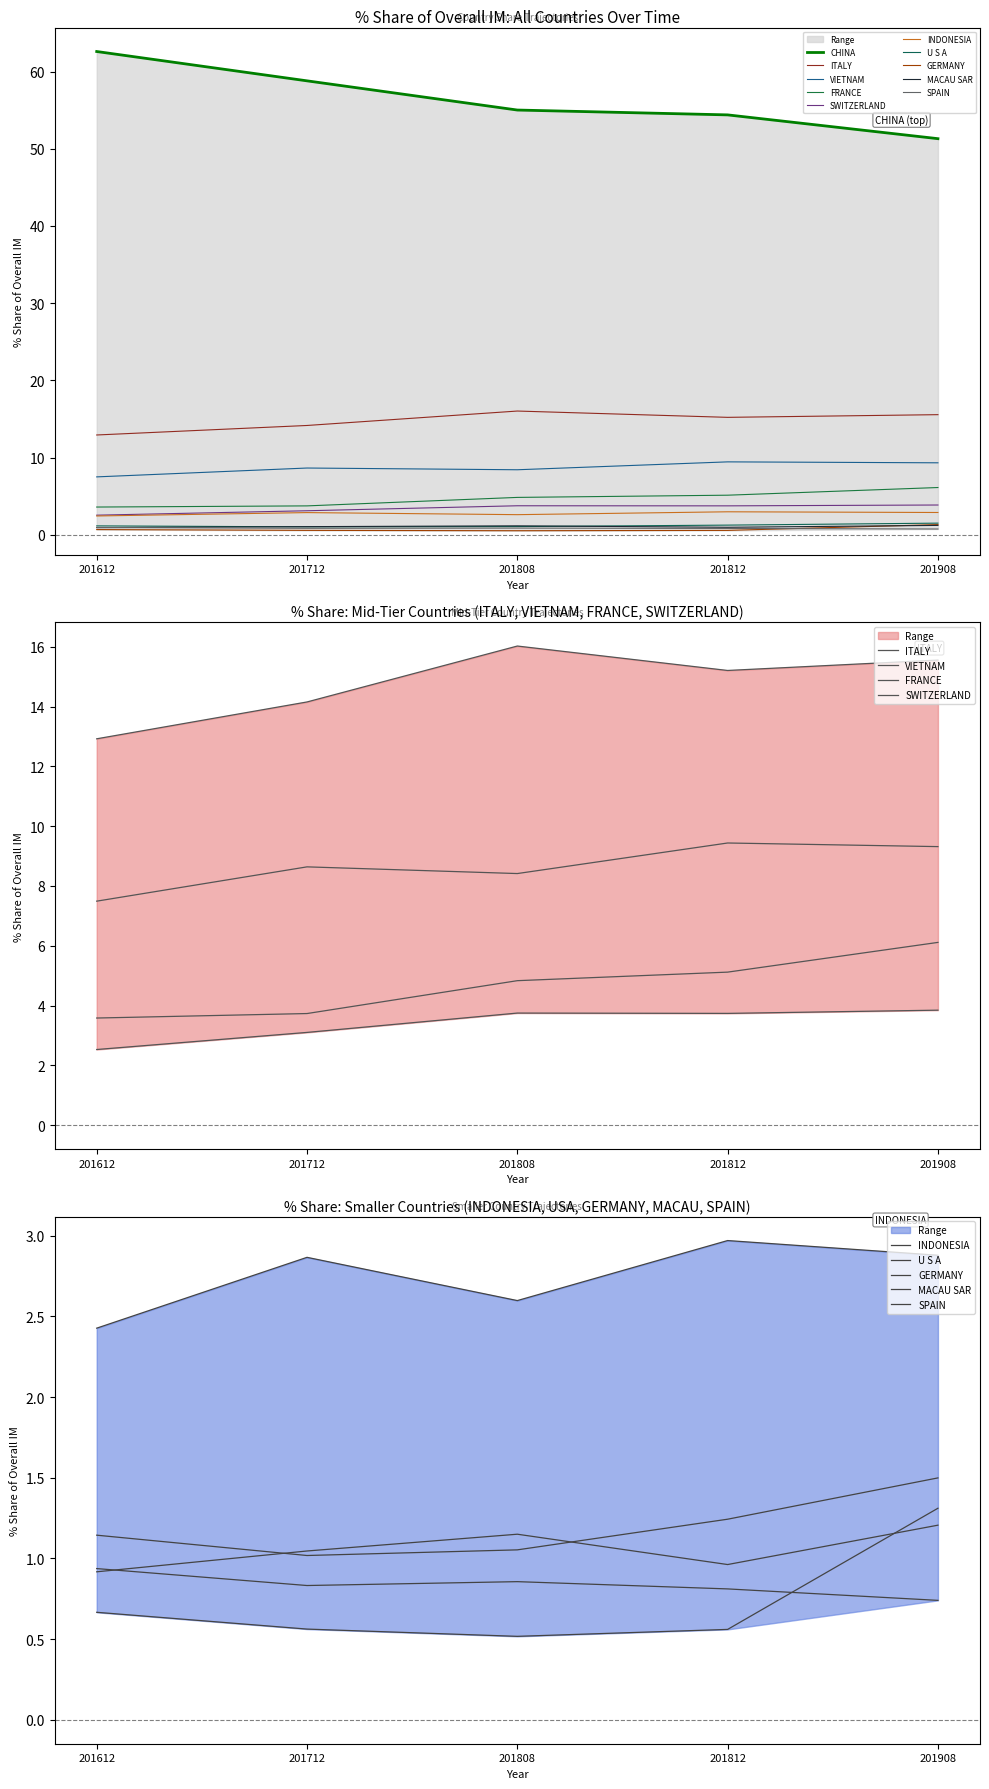

Is the value of 201908_% Share at GERMANY greater than the value of 201808_% Share at GERMANY?

Yes